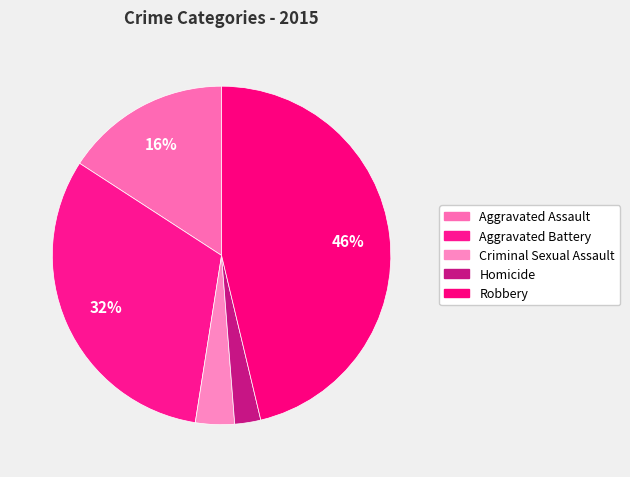

To the nearest percent, what is the difference between the Aggravated Assault and Robbery slice percentages?

30%